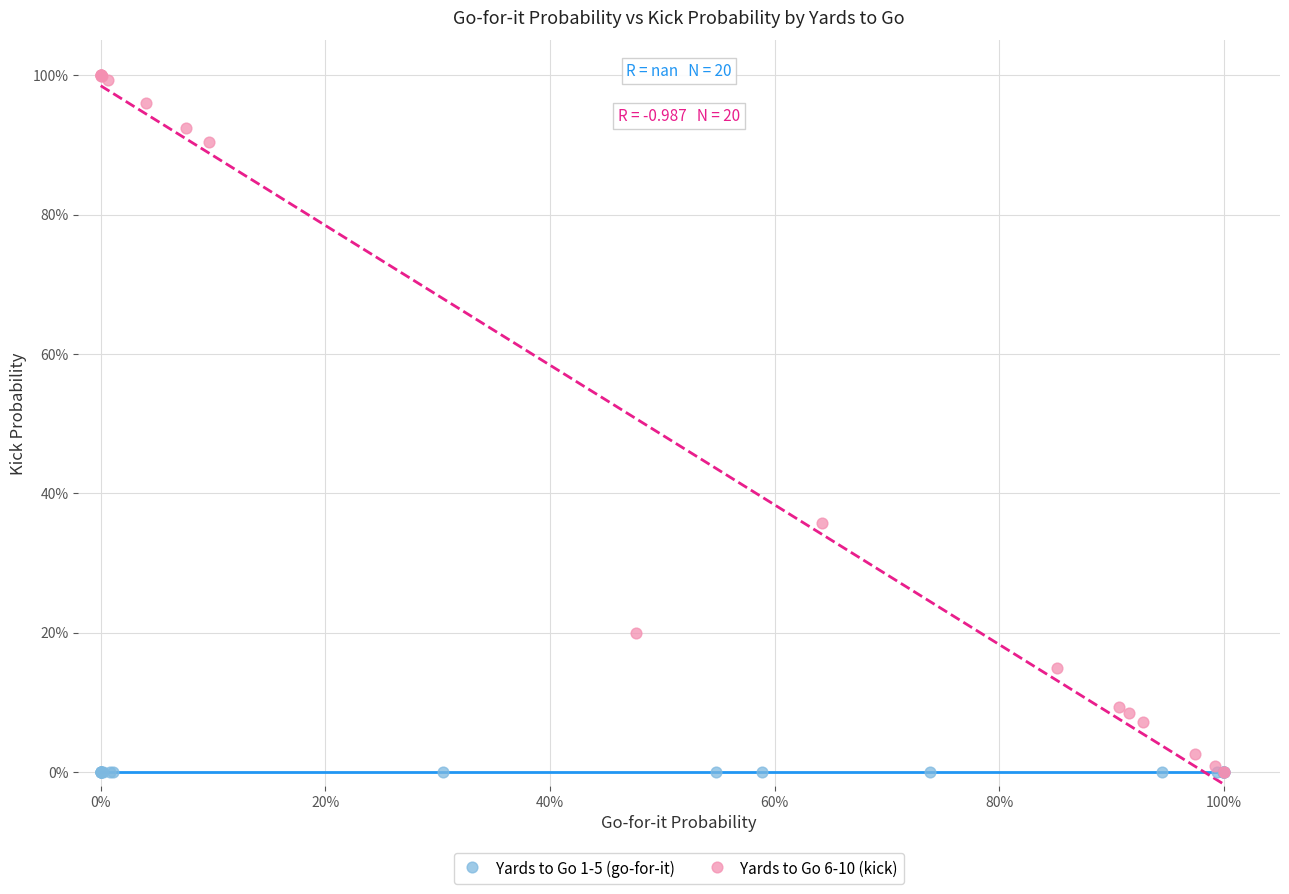

What are all the series names shown in the legend?

Yards to Go 1-5 (go-for-it), Yards to Go 6-10 (kick)